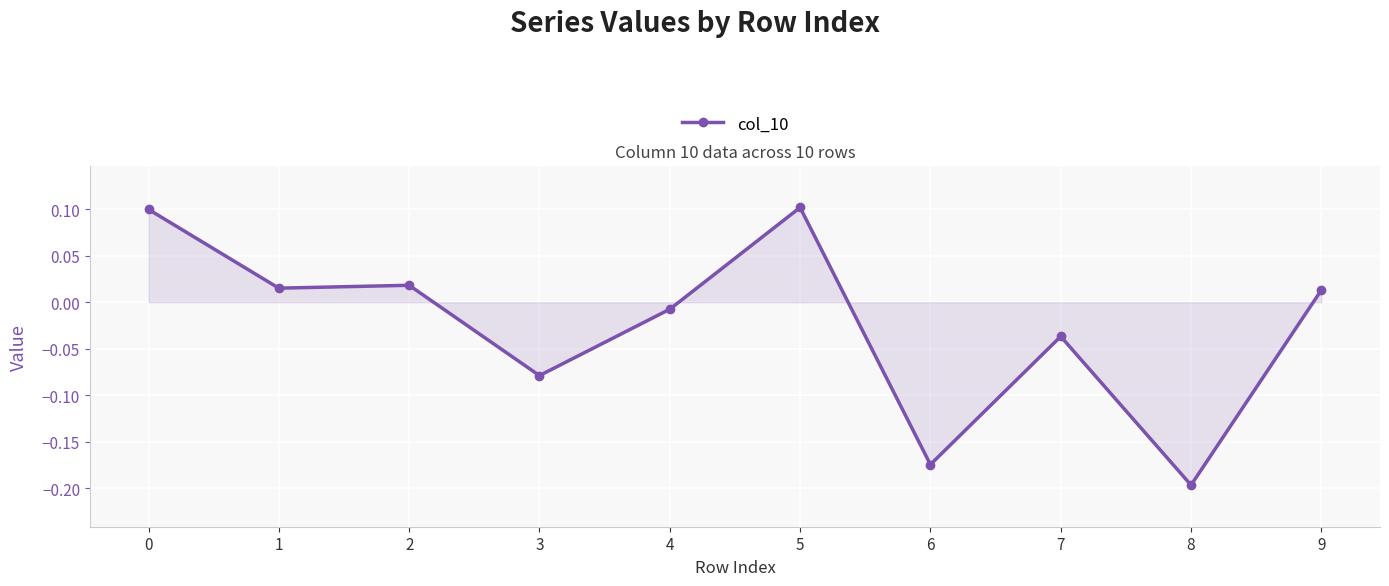

What is the difference between the second highest and minimum values?

0.3